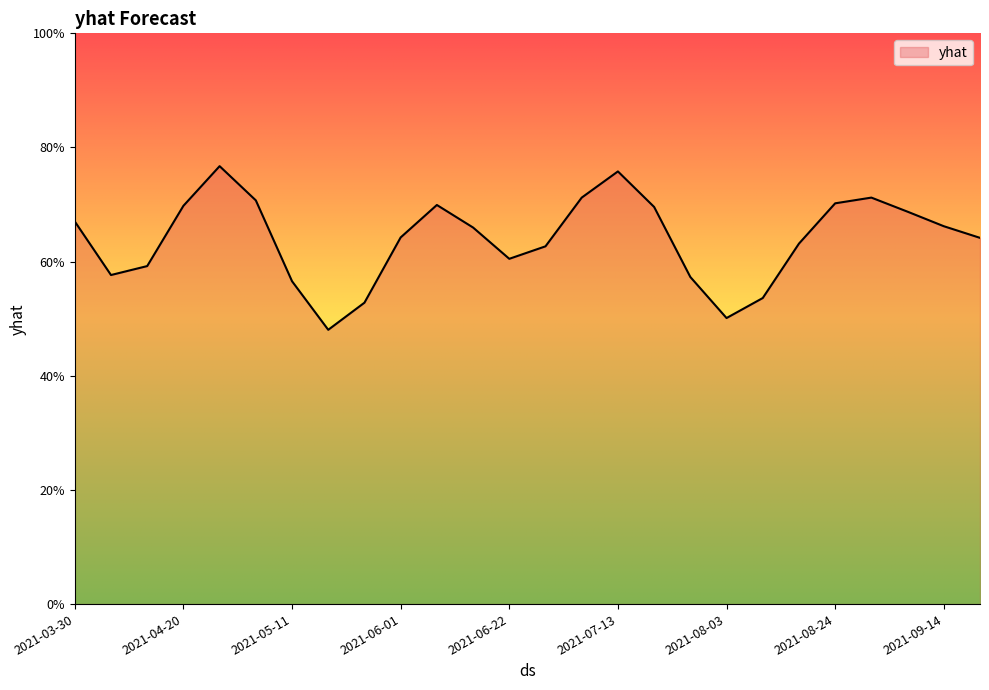

What is the maximum value shown in the chart?

0.8